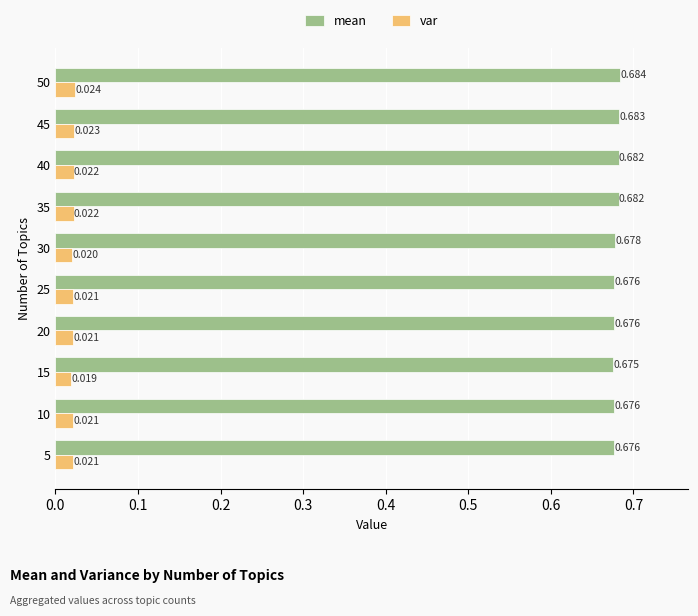

Which series has the largest total across all categories?

mean